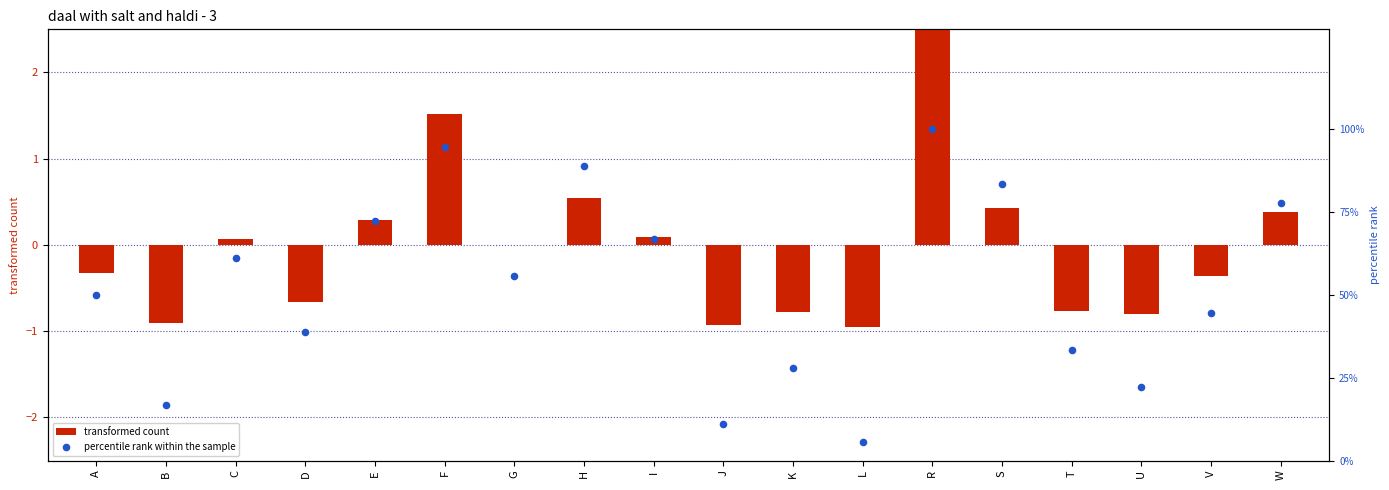

Which series reaches the minimum Y coordinate?

transformed count